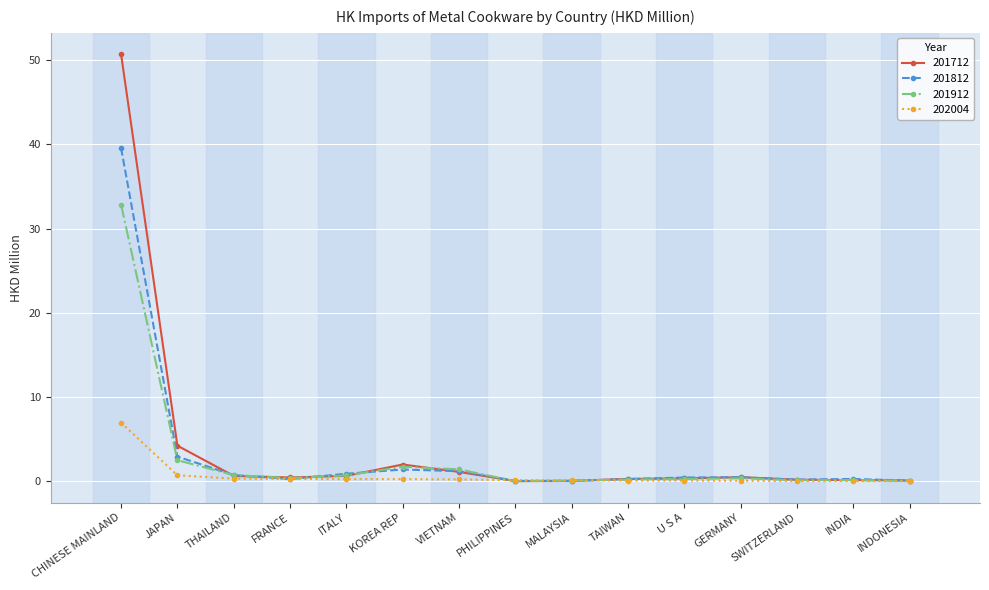

True or false: 201712 has a value of 0.0 at PHILIPPINES.

True